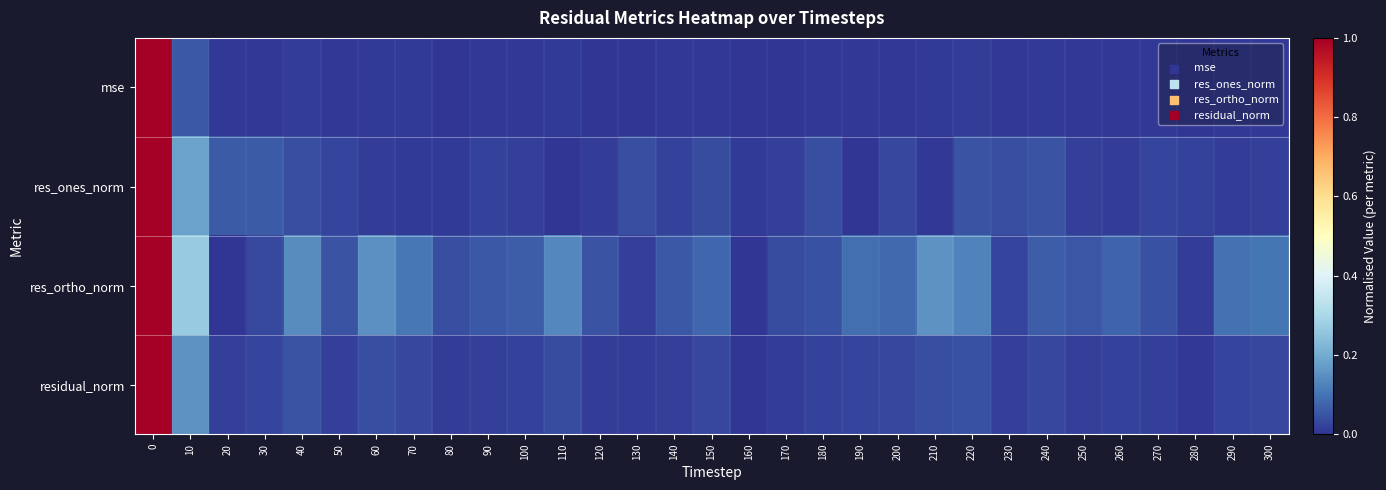

At how many categories does at least one series exceed 0?

31